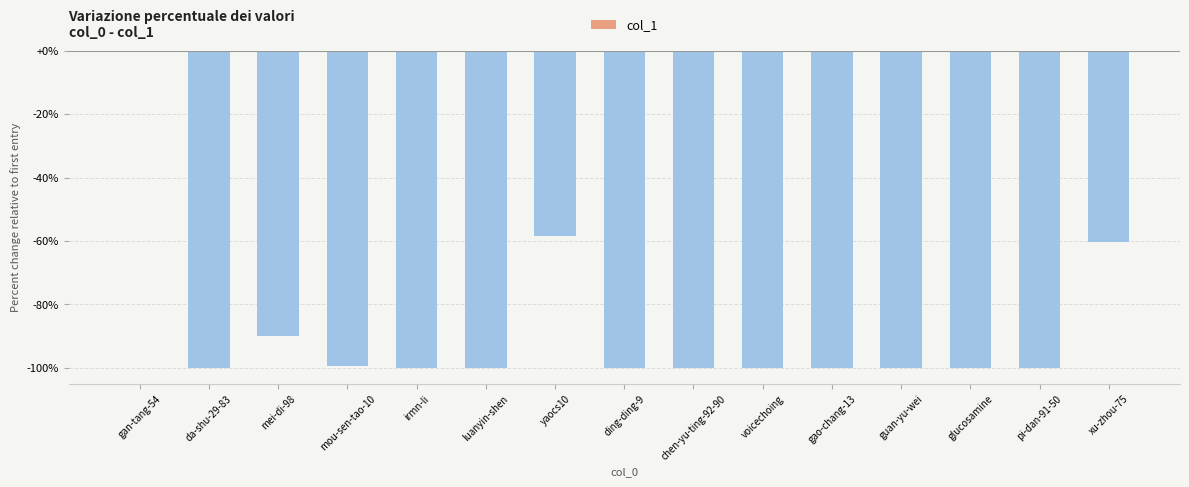

Which label corresponds to the largest value in the chart?

gan-tang-54